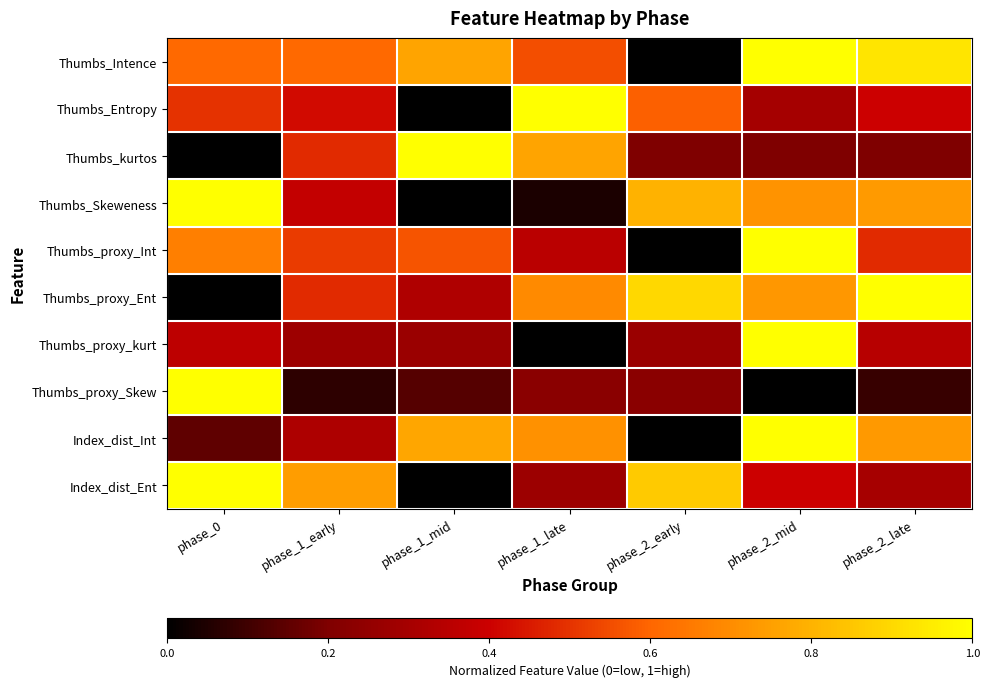

Which label corresponds to the smallest value in the chart?

phase_2_early